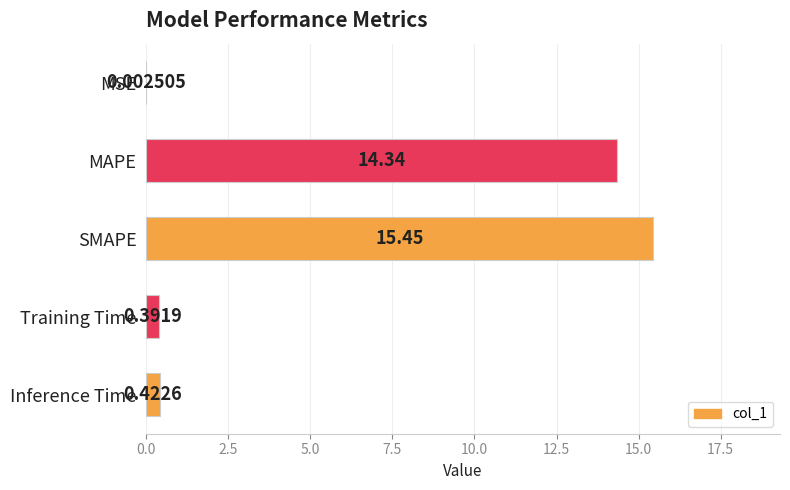

What is the sum of all values?

30.6